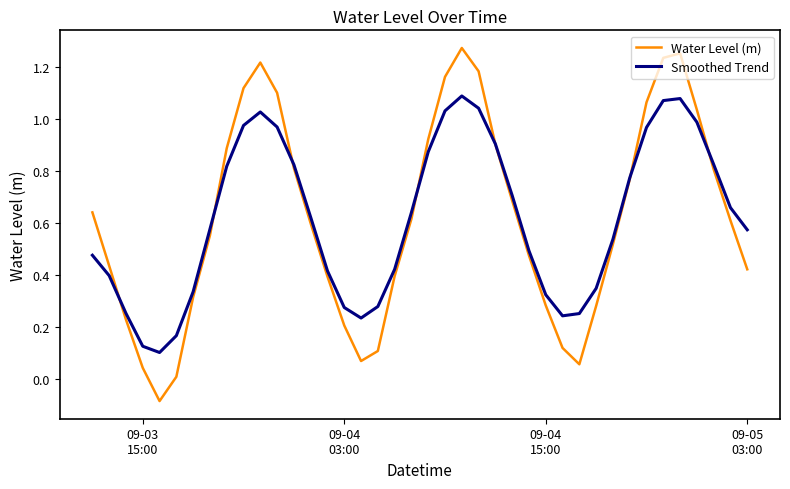

List the series in order of their peak value, highest first.

Water Level (m), Smoothed Trend